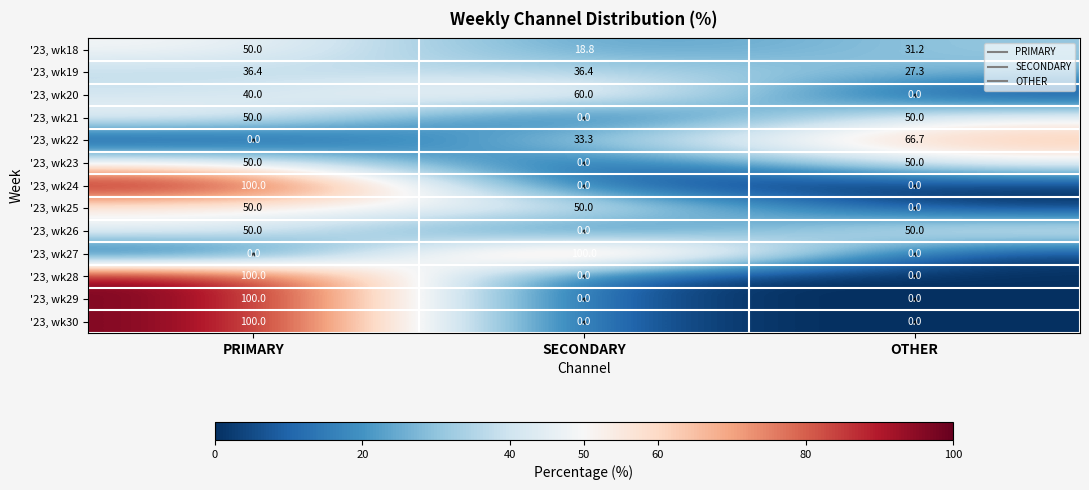

What is the sum of all '23, wk24 values?

100.0